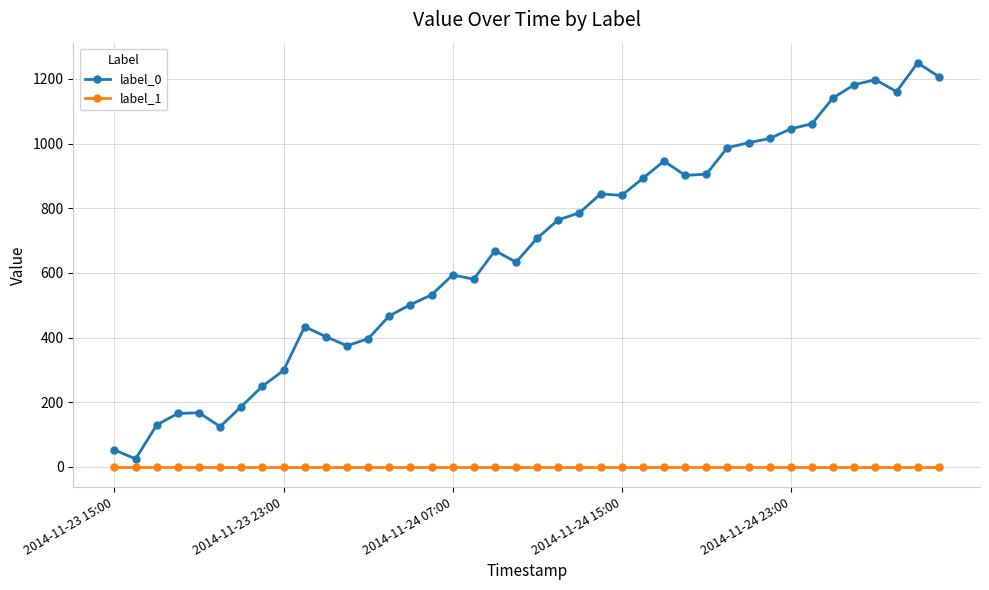

Which series has the largest range (max minus min)?

label_0